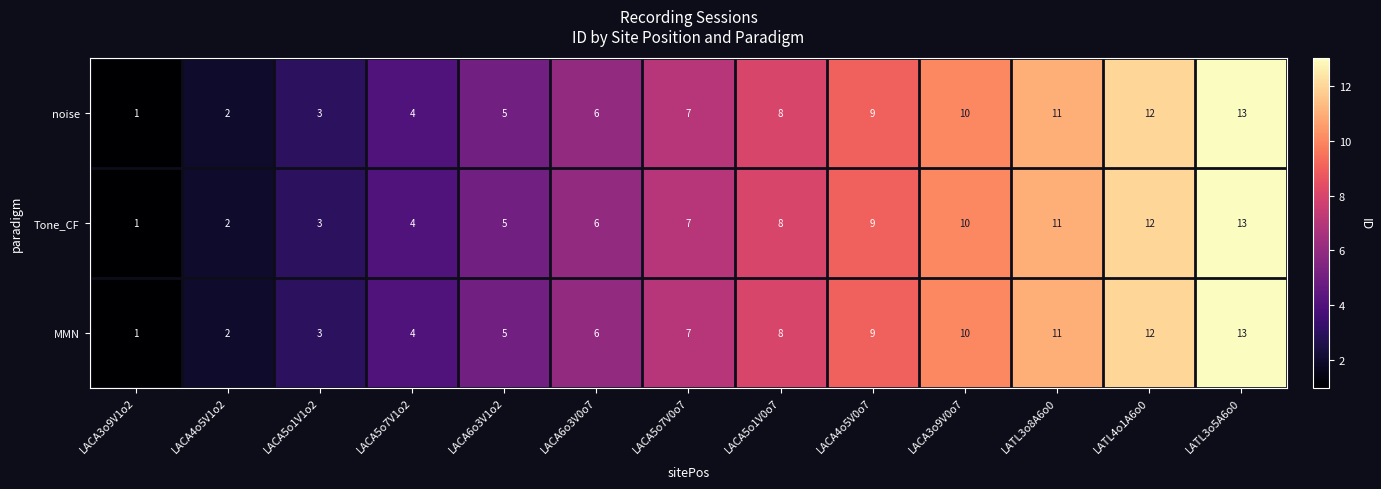

Count the number of categories in the chart.

13